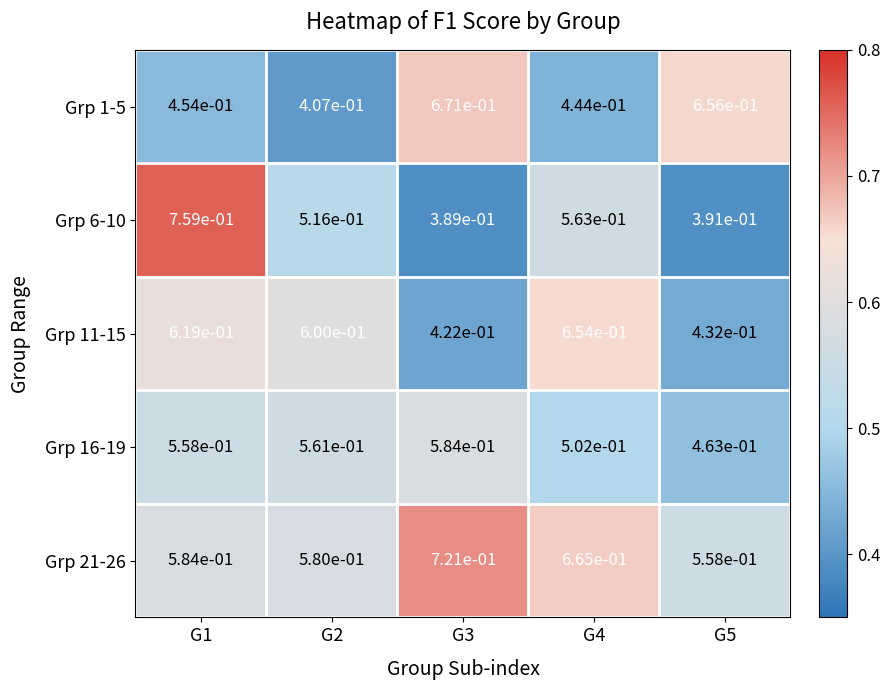

Count the number of categories in the chart.

5